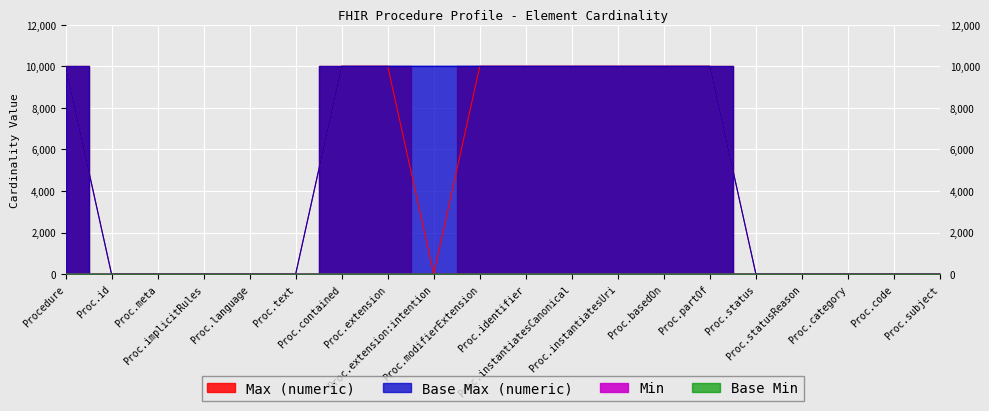

What is the total value across all series at Proc.modifierExtension?

19998